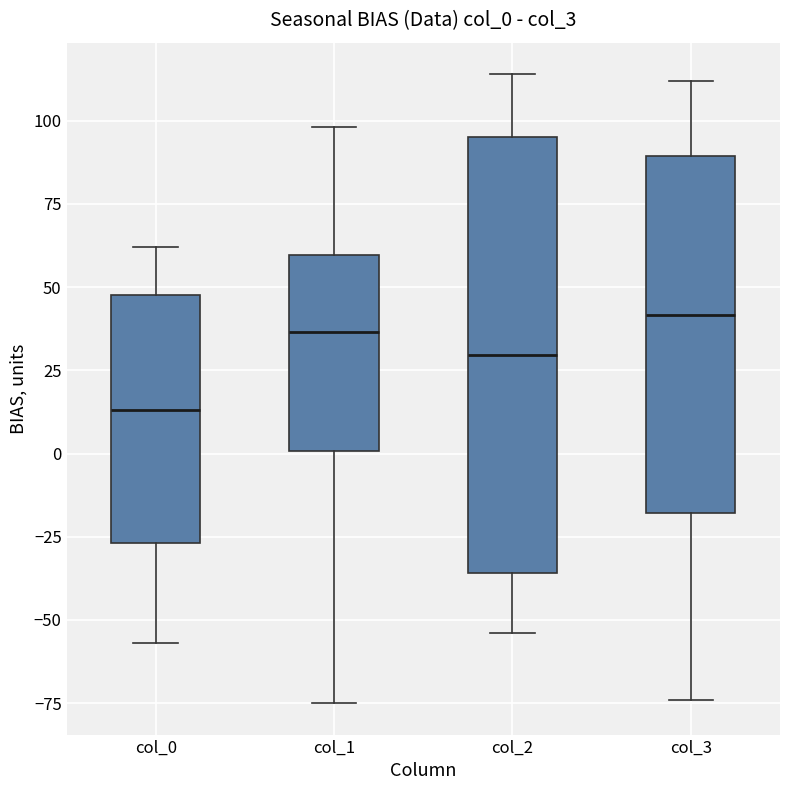

Reading left to right, transcribe this box plot: for each box, give where its median line is, the range the box spans, and where its two whiskers end, as read against the y-axis. The values are not printed on the chart, so give them approximately, as read against the axis.

col_0: median 15, box -25 to 50, whiskers -55 to 60
col_1: median 35, box 0 to 60, whiskers -75 to 100
col_2: median 30, box -35 to 95, whiskers -55 to 115
col_3: median 40, box -20 to 90, whiskers -75 to 110